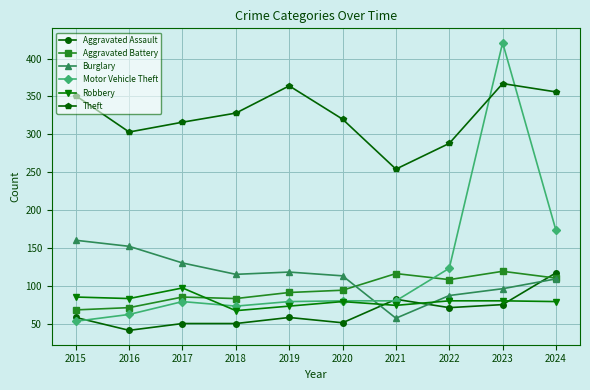

What is the average value of the Aggravated Assault series?

65